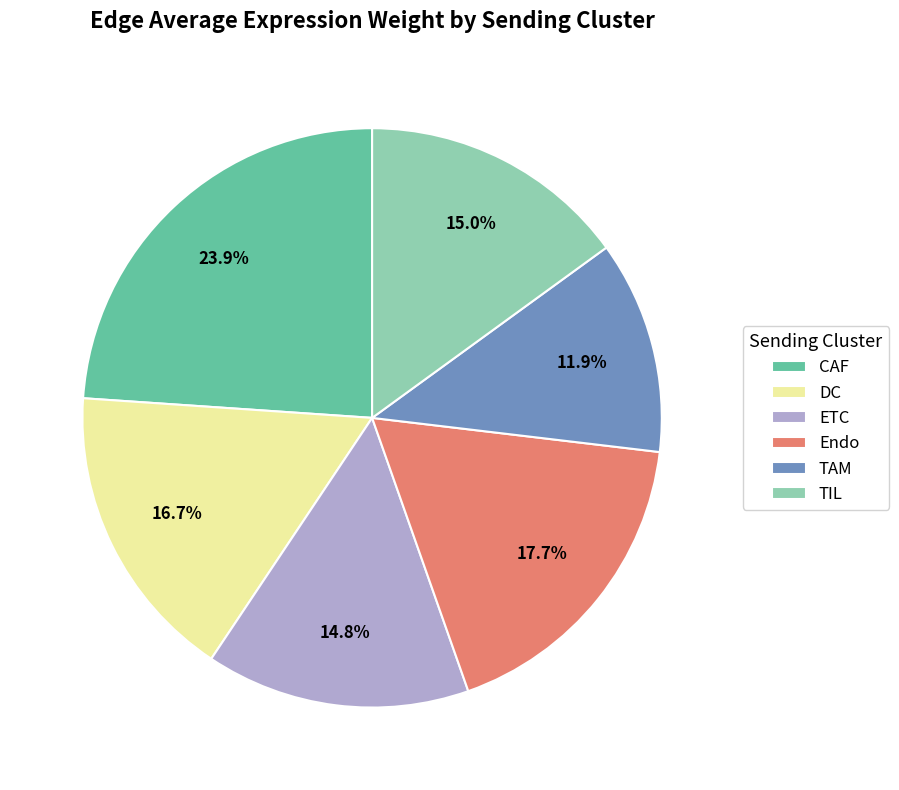

The DC slice represents 17% of the pie. True or false?

True